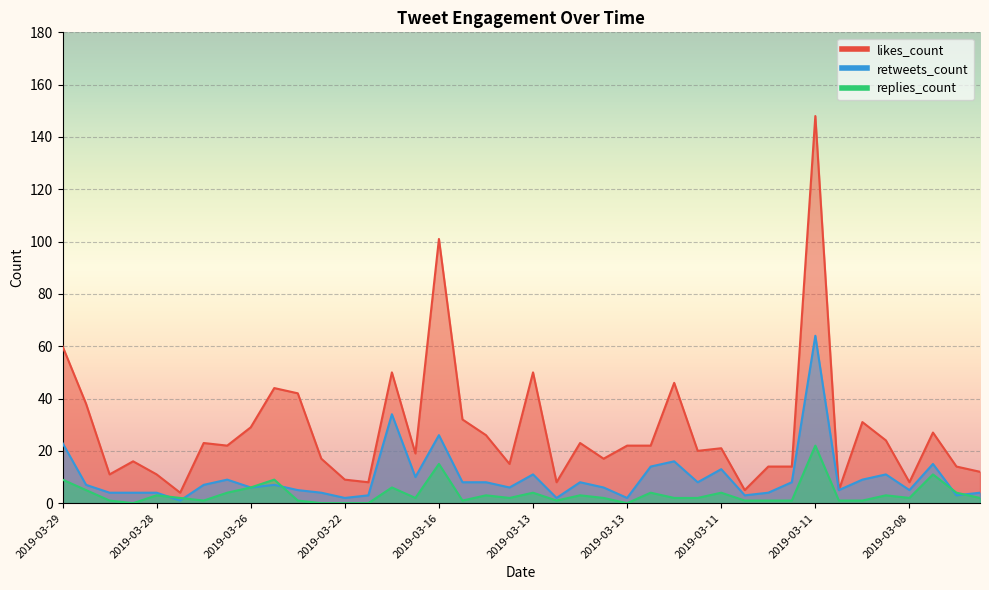

Where is the first local maximum for likes_count?

2019-03-28